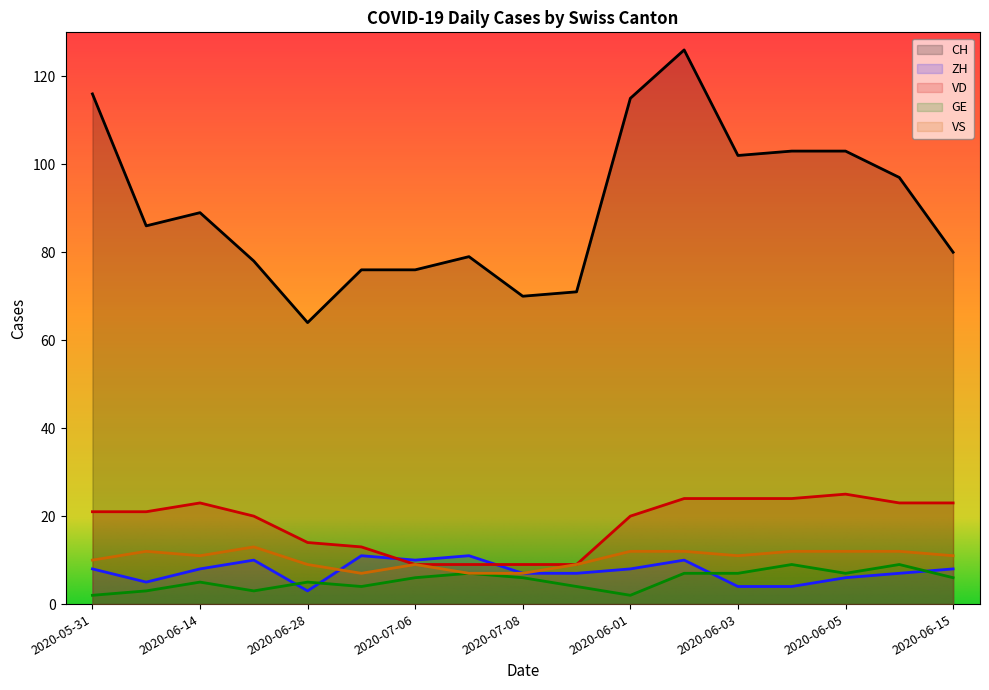

How many distinct data groups are displayed?

5